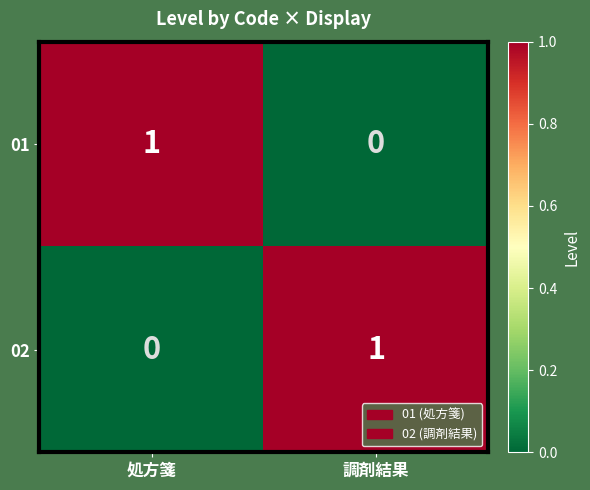

How many distinct data groups are displayed?

2